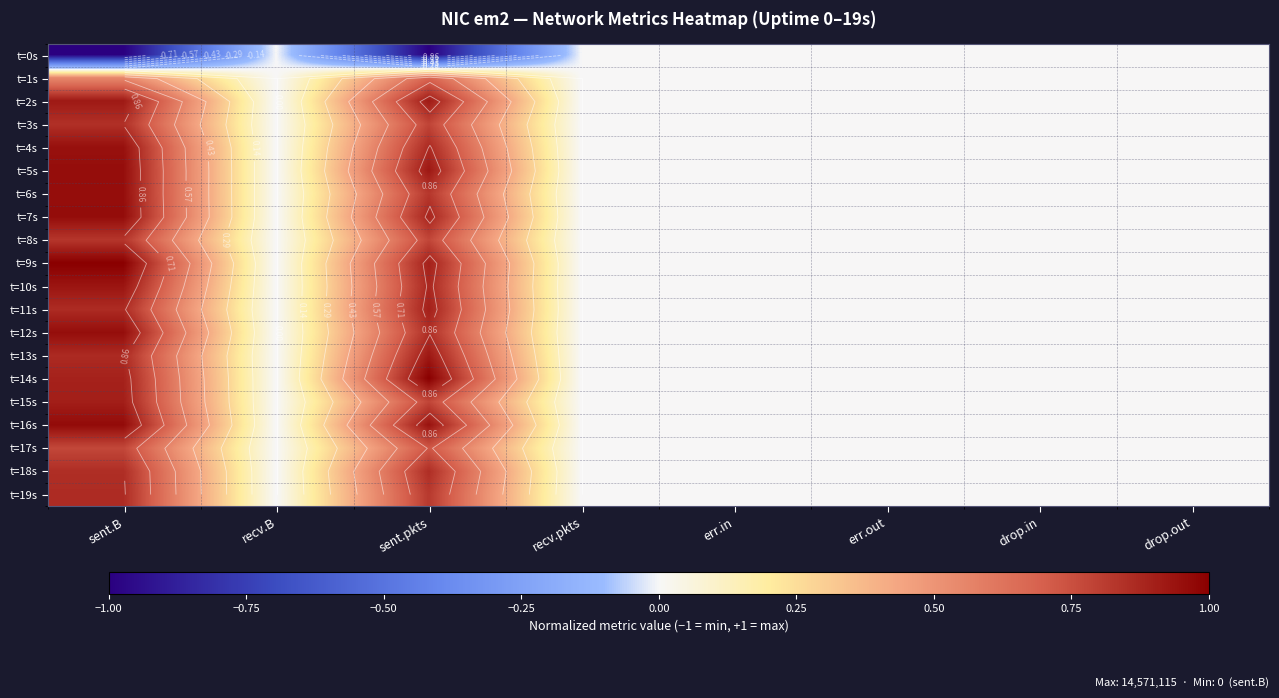

At how many categories does at least one series exceed 0?

2